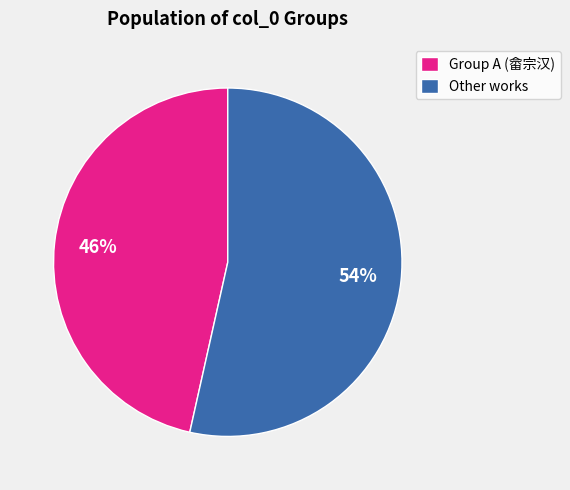

Do Group A (畲宗汉) and Other works together represent more than half of the pie?

Yes